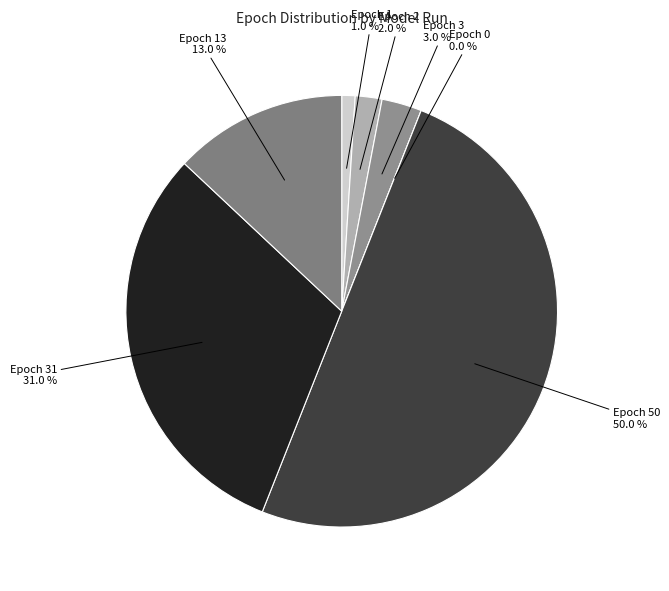

To the nearest percent, what is the combined percentage of epoch=31 and epoch=3?

34%